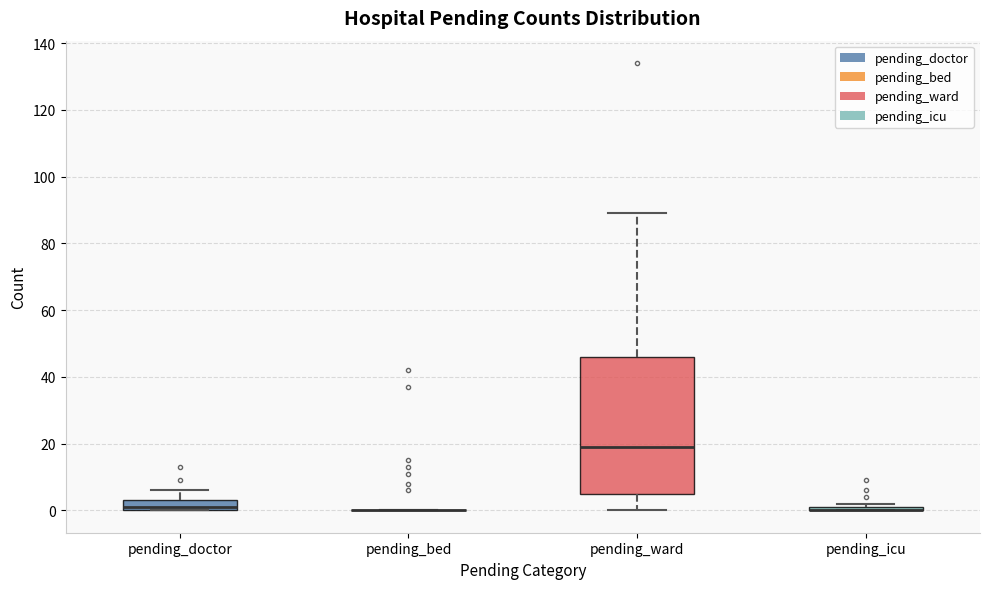

Which box is the tallest, from its lower edge to its upper edge?

pending_ward